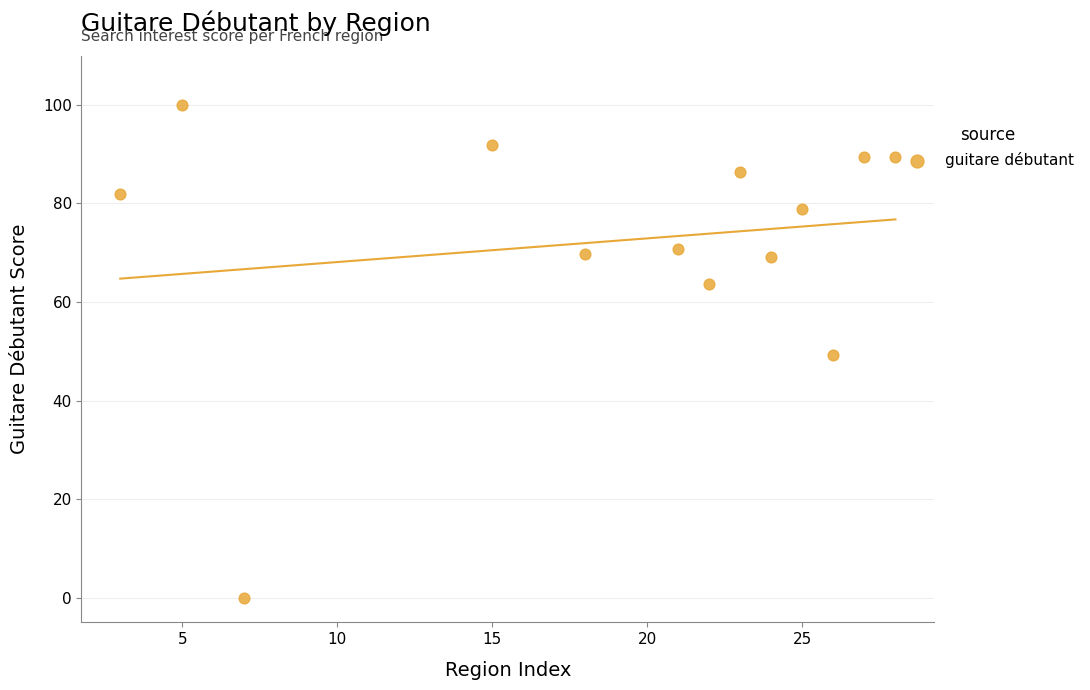

What is the range of Y values (max minus min)?

100.0